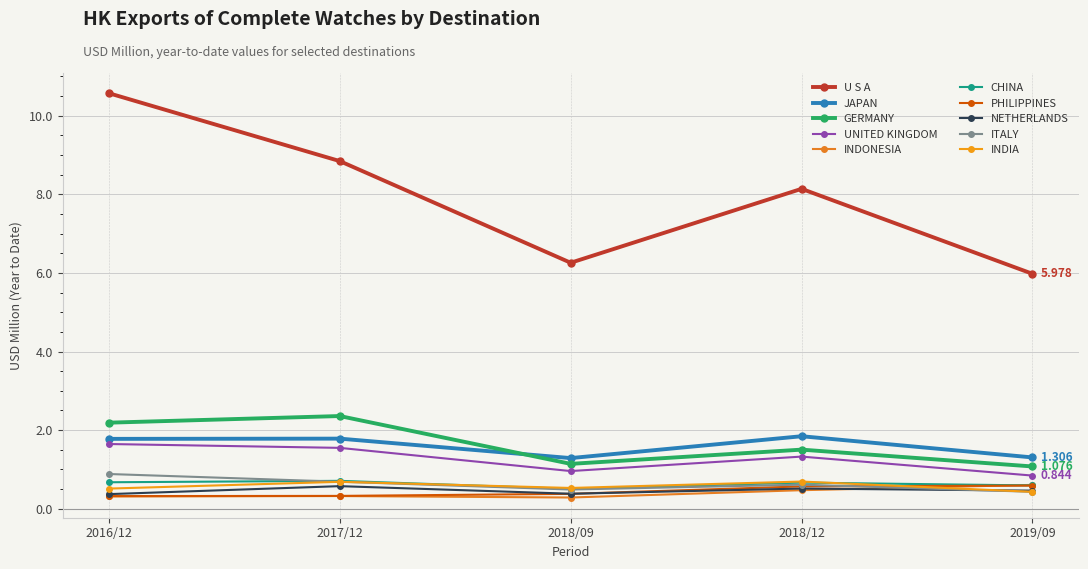

Reading left to right, what are all the values shown in this chart?

2016/12: 10.6	1.8	2.2	1.6	0.3	0.7	0.3	0.4	0.9	0.5
2017/12: 8.8	1.8	2.4	1.5	0.3	0.7	0.3	0.6	0.7	0.7
2018/09: 6.3	1.3	1.1	1.0	0.3	0.5	0.4	0.4	0.5	0.5
2018/12: 8.1	1.8	1.5	1.3	0.5	0.7	0.6	0.5	0.6	0.7
2019/09: 6.0	1.3	1.1	0.8	0.6	0.6	0.6	0.5	0.4	0.4